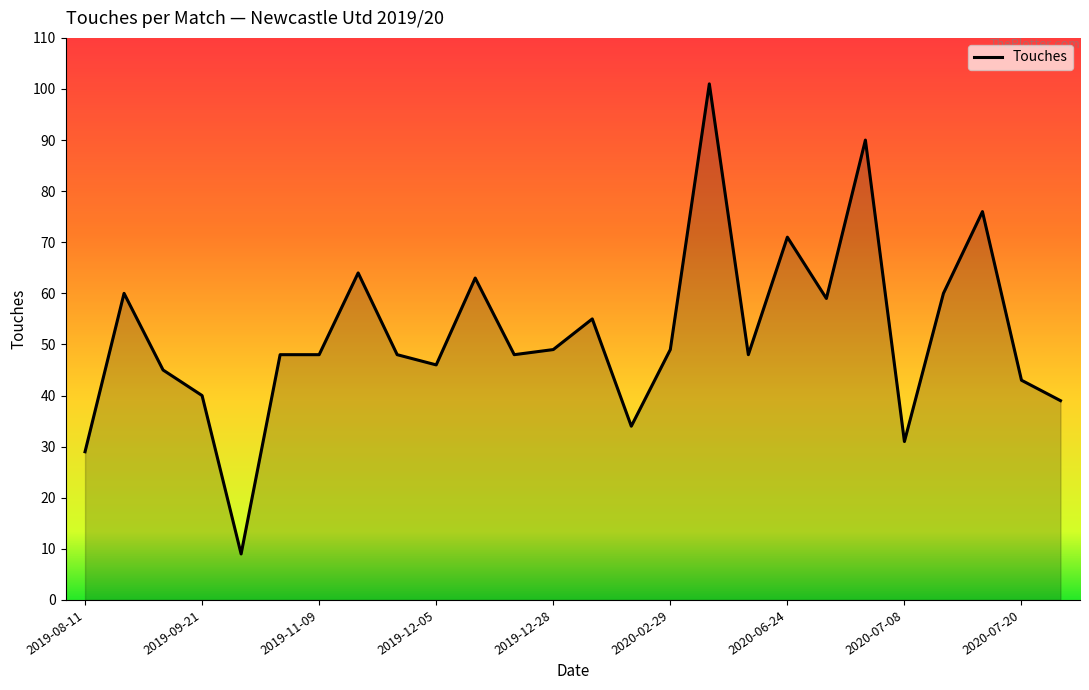

What is the difference between the second highest and minimum values?

81